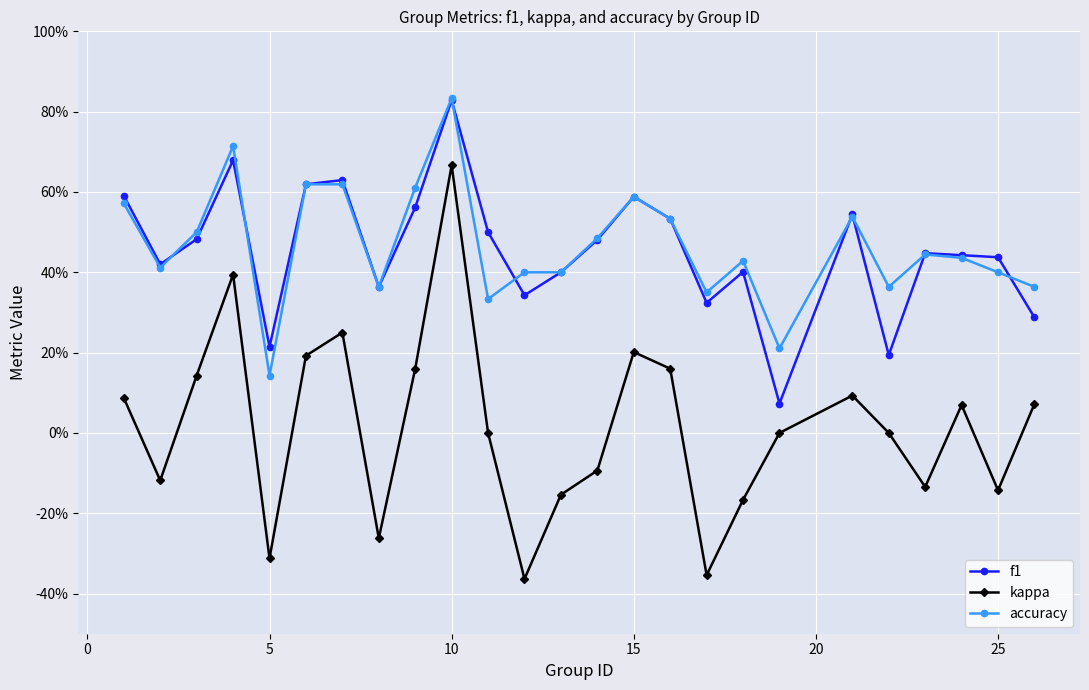

Is this an area chart (filled region under the line)?

No